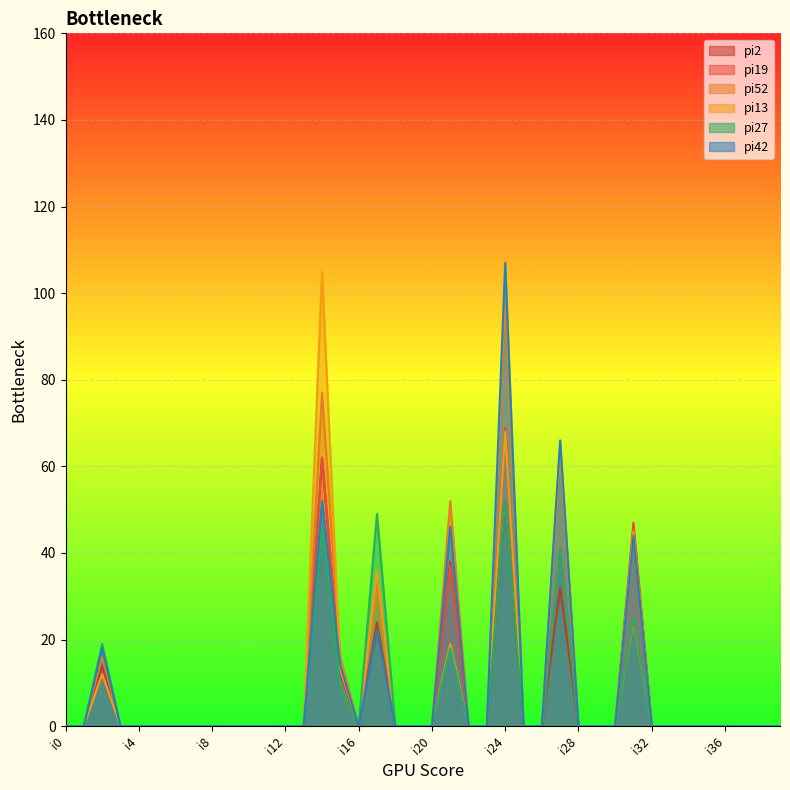

How many lines are shown in the chart?

6